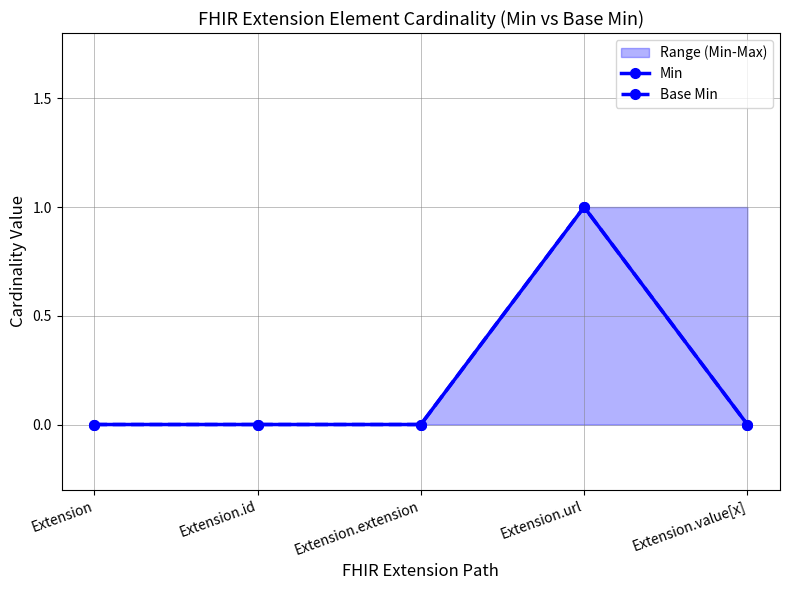

What is the value of the Base Min point at the 4th from the left?

1